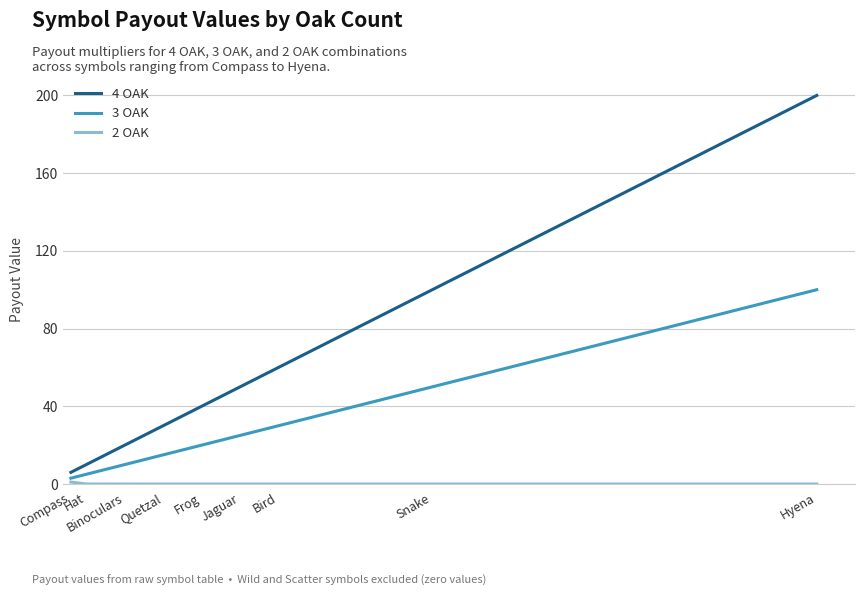

Which series has the largest range (max minus min)?

4 OAK